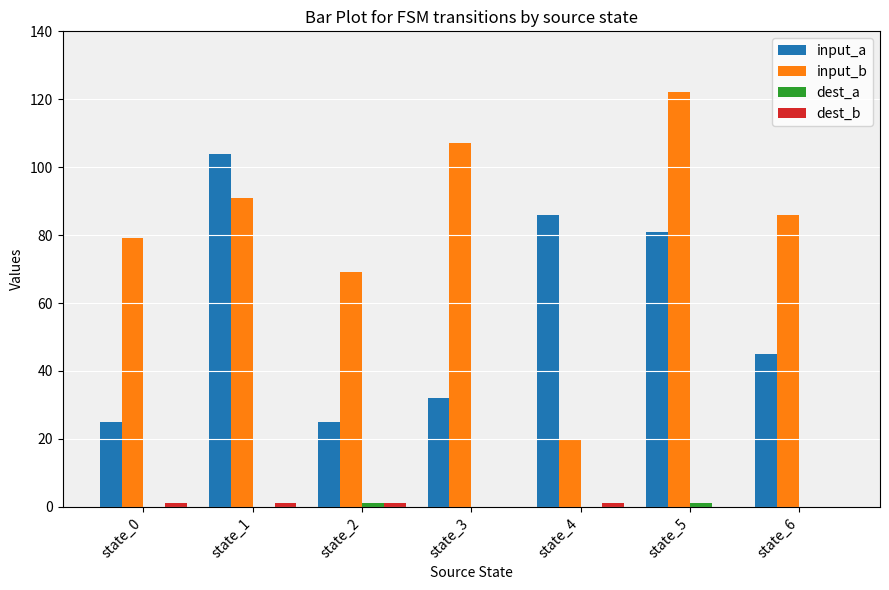

Count the number of categories in the chart.

7